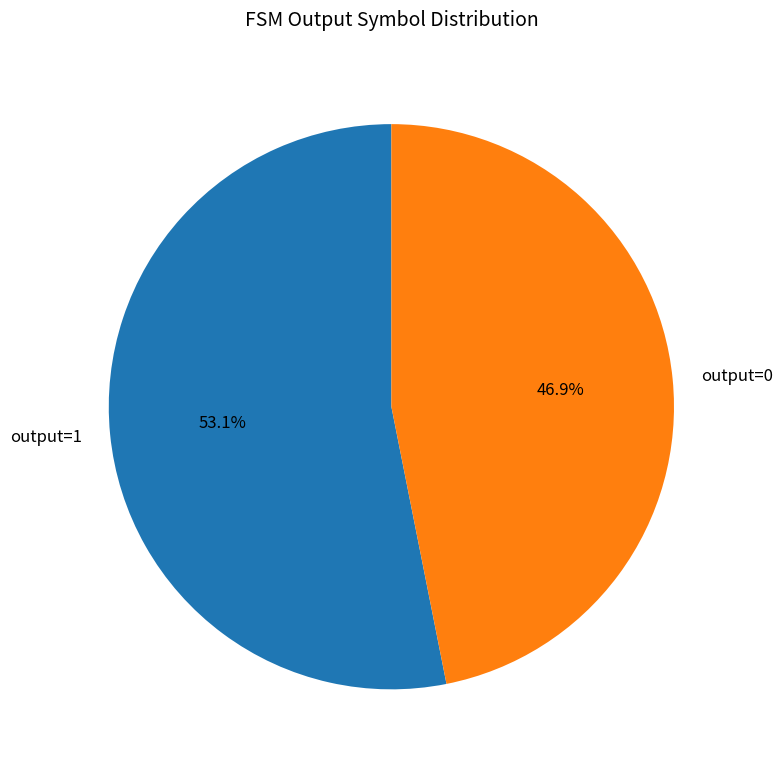

What is the ratio of the value at output=0 to the value at output=1?

0.9